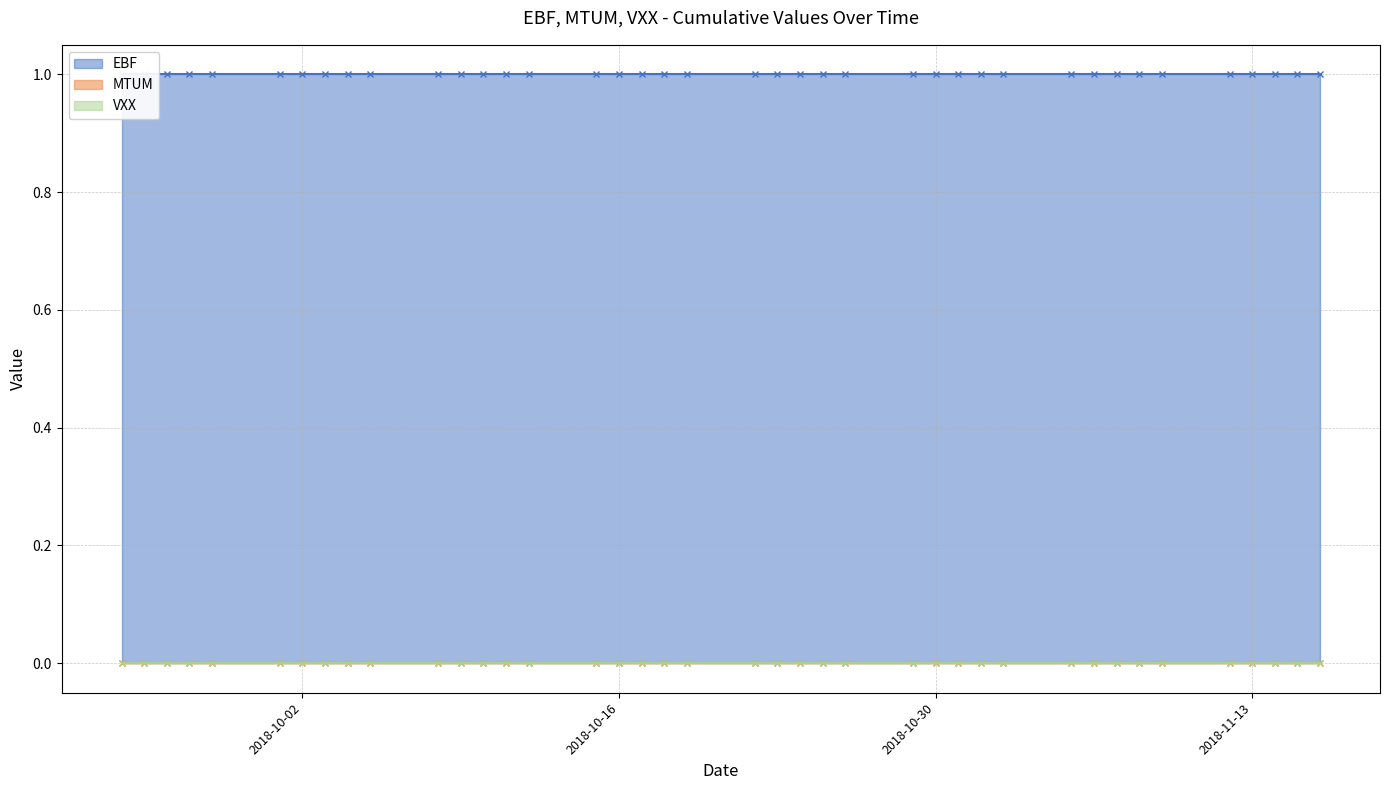

What value does the EBF series have at 2018-11-07?

1